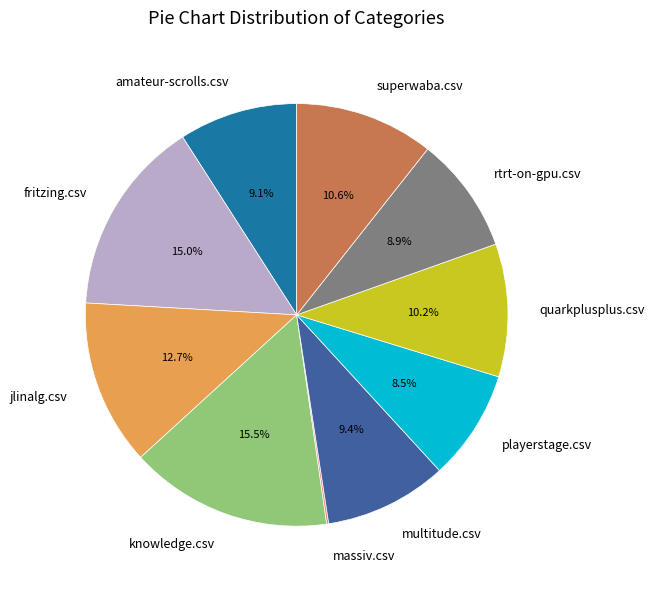

Combined, what portion of the pie is multitude.csv and rtrt-on-gpu.csv?

18.3%